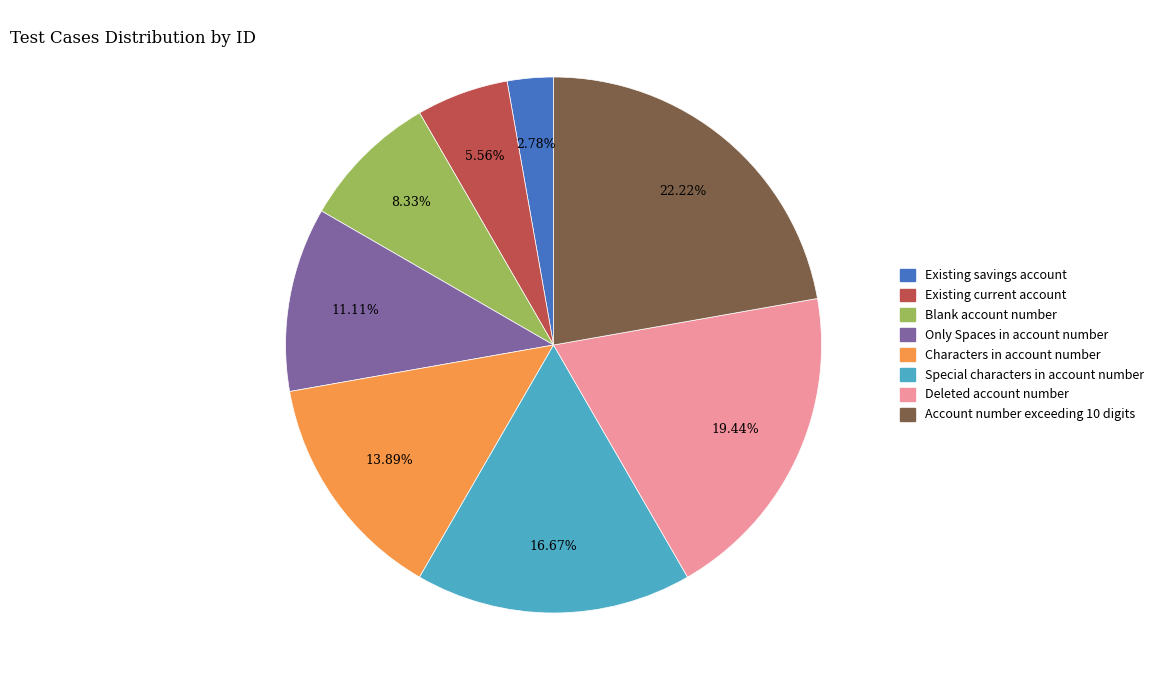

To the nearest percent, what is the average slice percentage?

12%